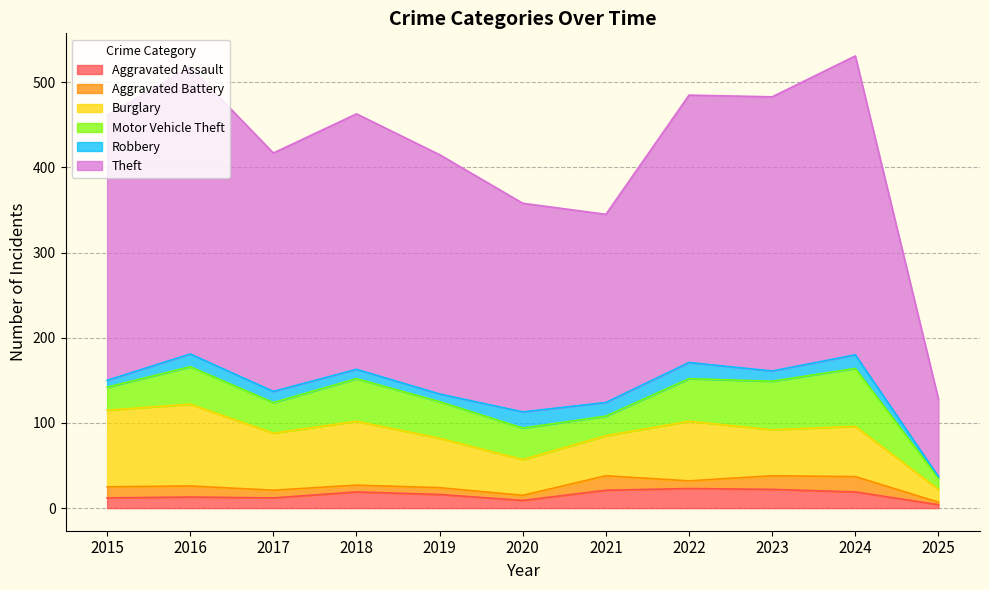

What are all the series names shown in the legend?

Aggravated Assault, Aggravated Battery, Burglary, Motor Vehicle Theft, Robbery, Theft